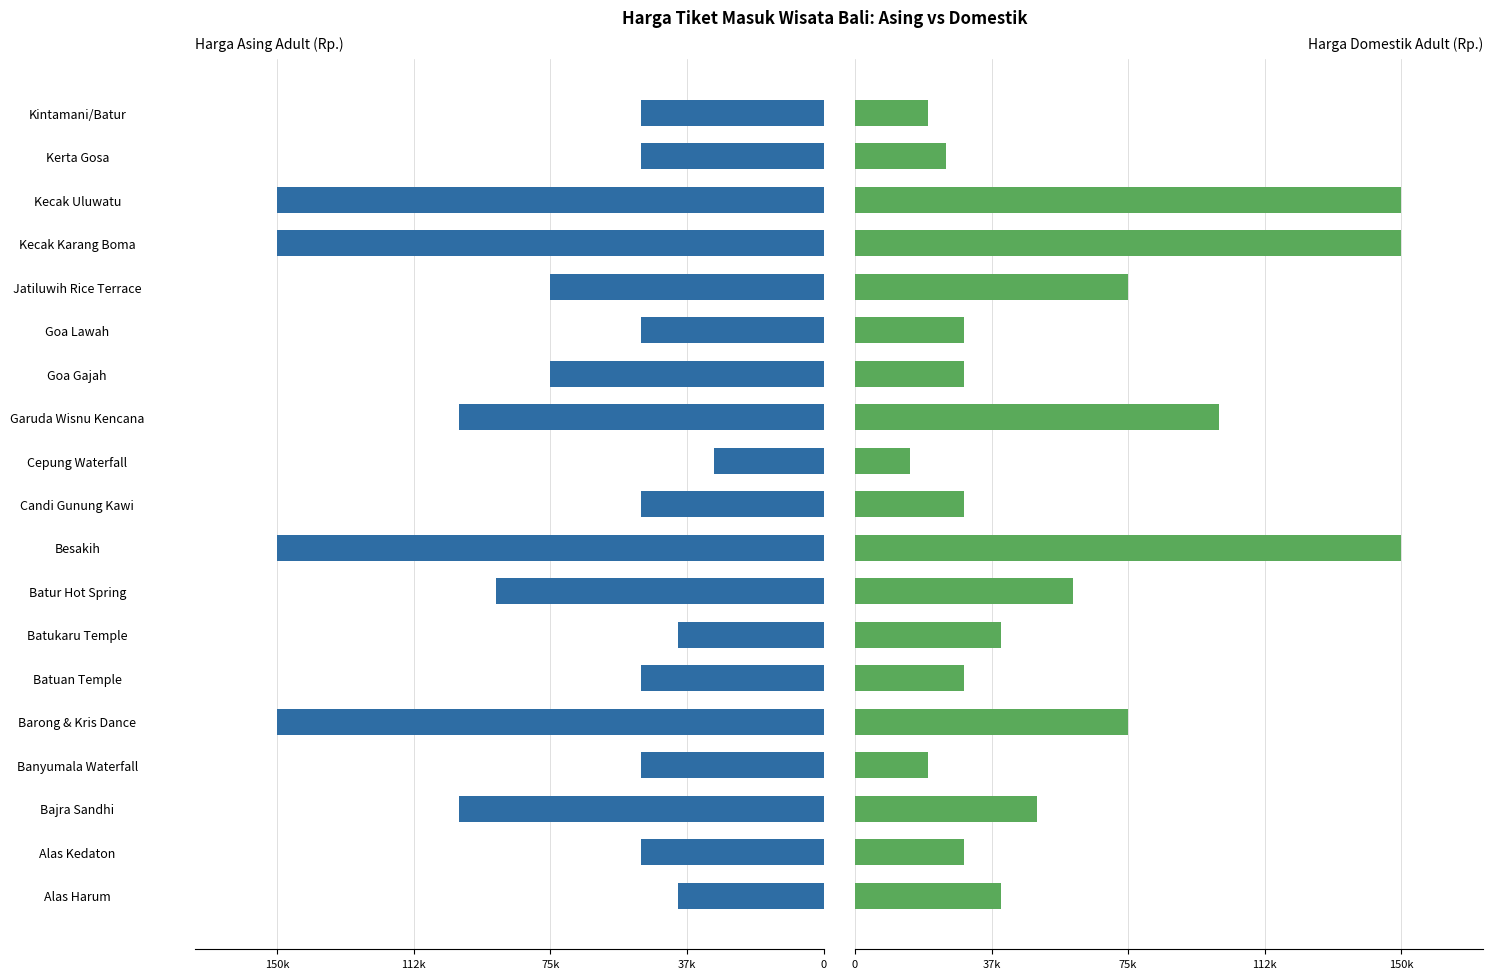

What position from the right is Alas Kedaton?

18